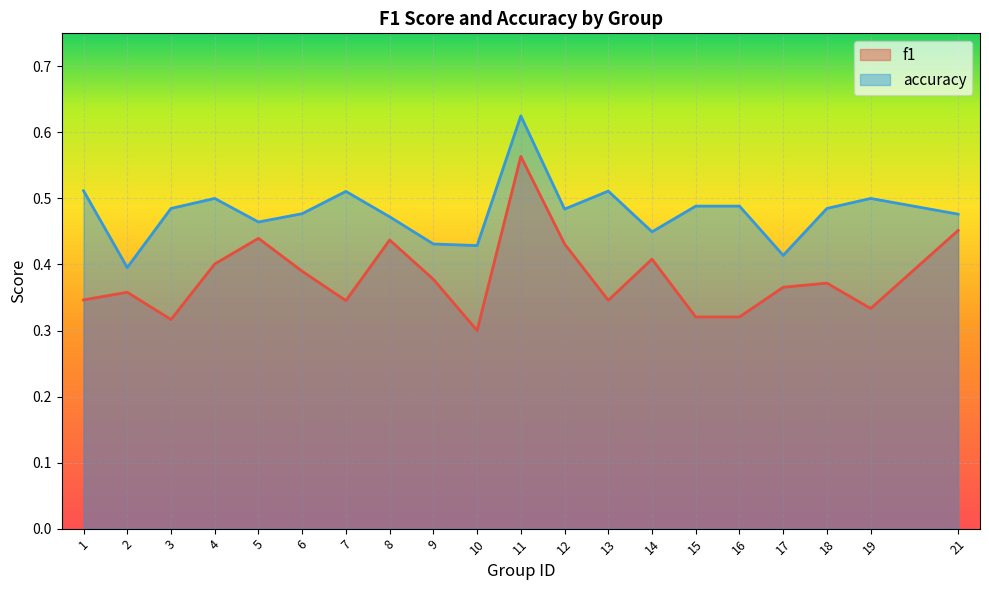

What is the difference between the maximum and minimum values in the accuracy series?

0.2